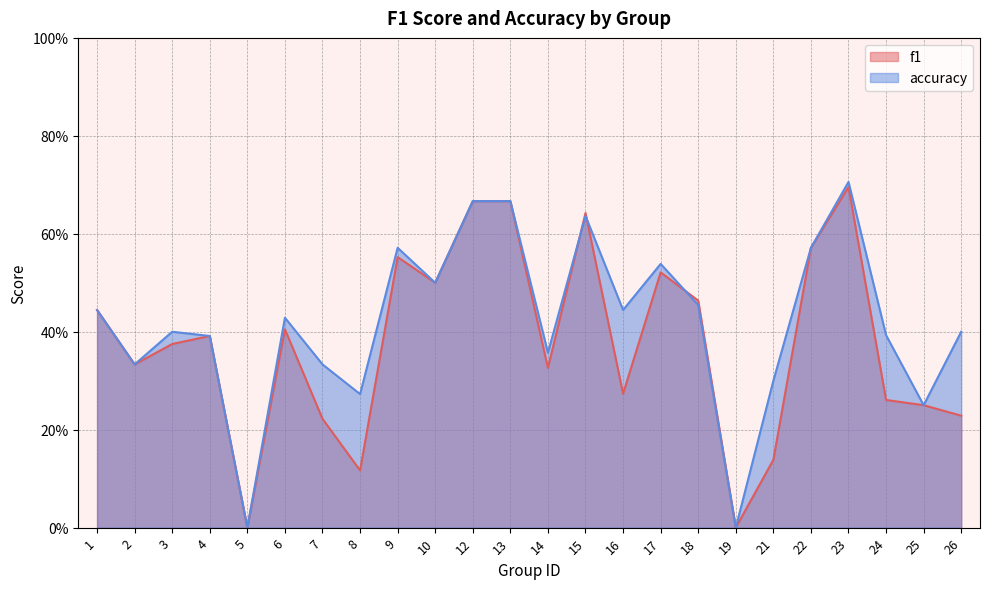

How many values in f1 are above zero?

22